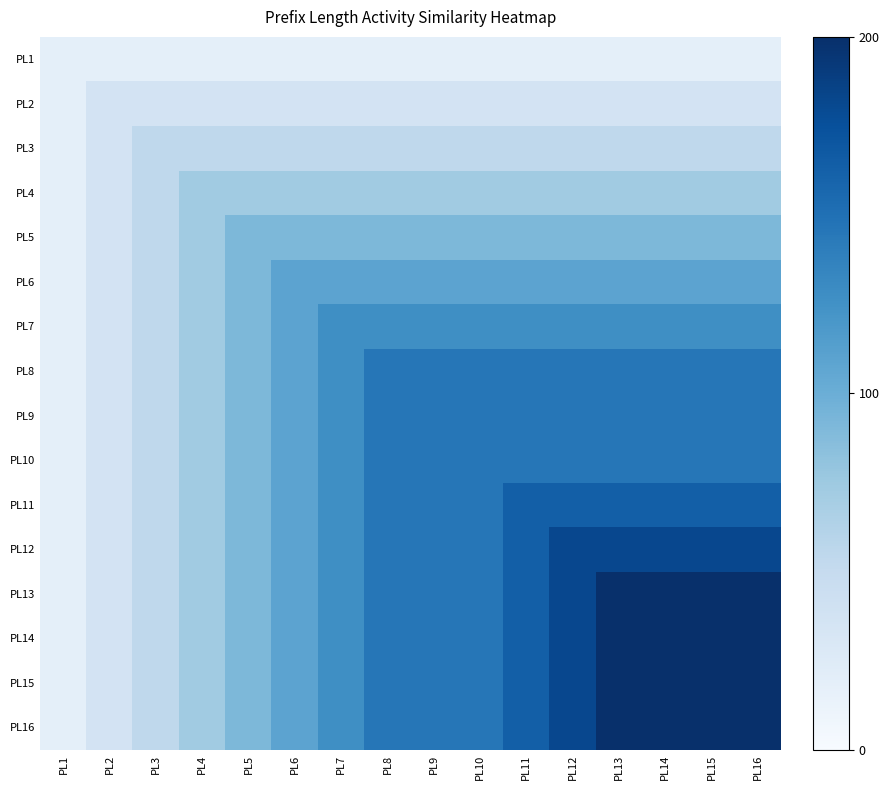

At which category is the sum across all series the highest?

PL13